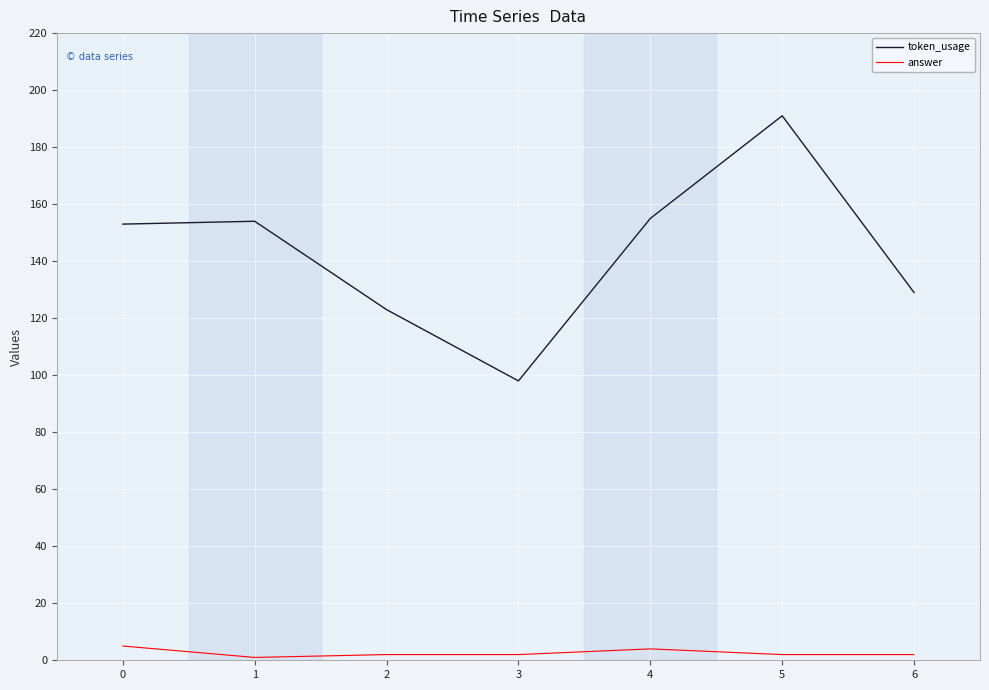

What is the spread (max minus min) of values at 2?

121